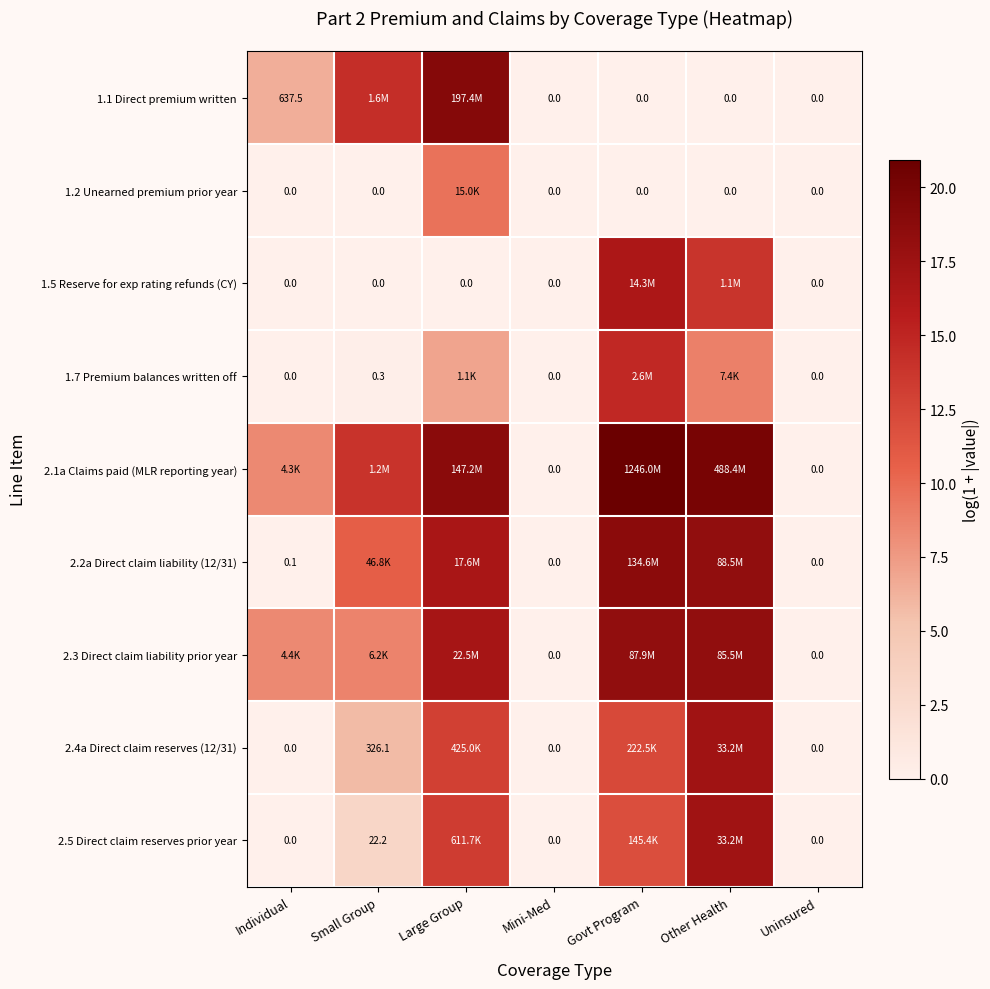

The 1.5 Reserve for exp rating refunds (CY) series shows 27.7 at Govt Program. True or false?

False